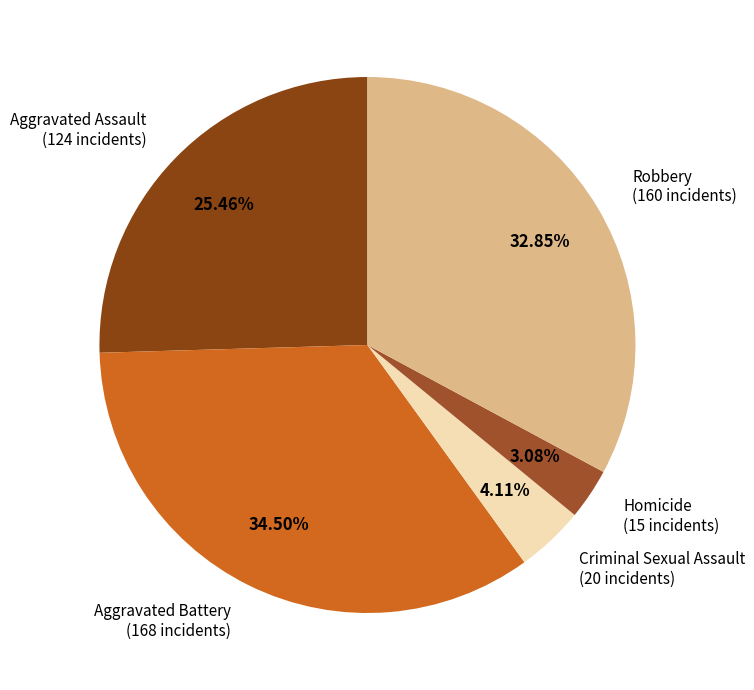

How many segments does this pie chart have?

5